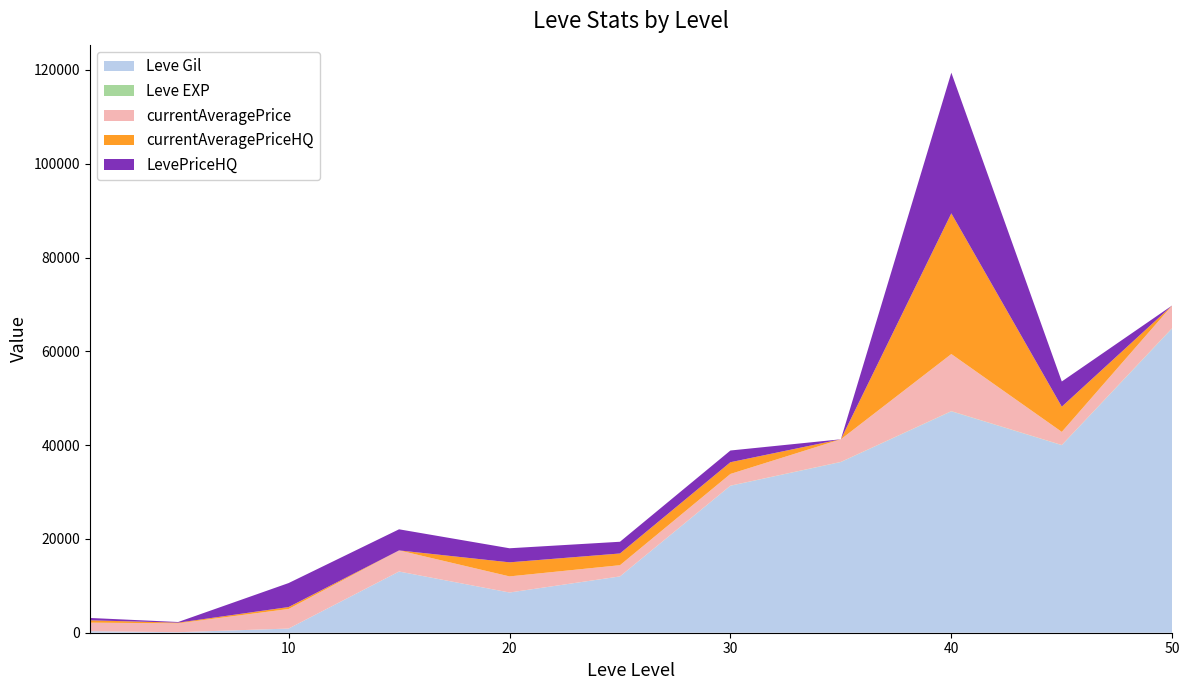

Reading left to right, extract all data points from this chart.

Leve Gil: 330	110	880	13040	8570	12000	31330	36390	47200	39990	64910
Leve EXP: 1	1	7	13	8	12	31	36	47	39	64
currentAveragePrice: 1820	1893	4174	4500	3434	2388	2499	4823	12184	2799	4823
currentAveragePriceHQ: 500	141	414	0	2999	2499	2499	0	29999	5374	0
LevePriceHQ: 500	141	5114	4500	2999	2499	2499	0	29999	5374	0